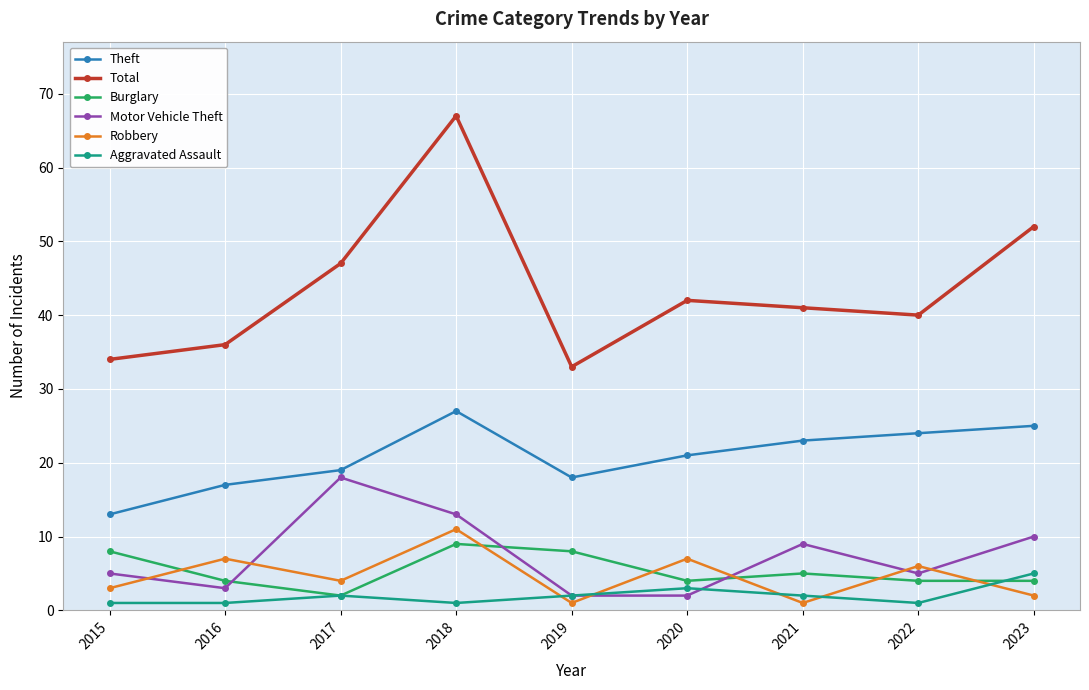

In Motor Vehicle Theft, how many points are higher than both neighbors (excluding endpoints)?

2